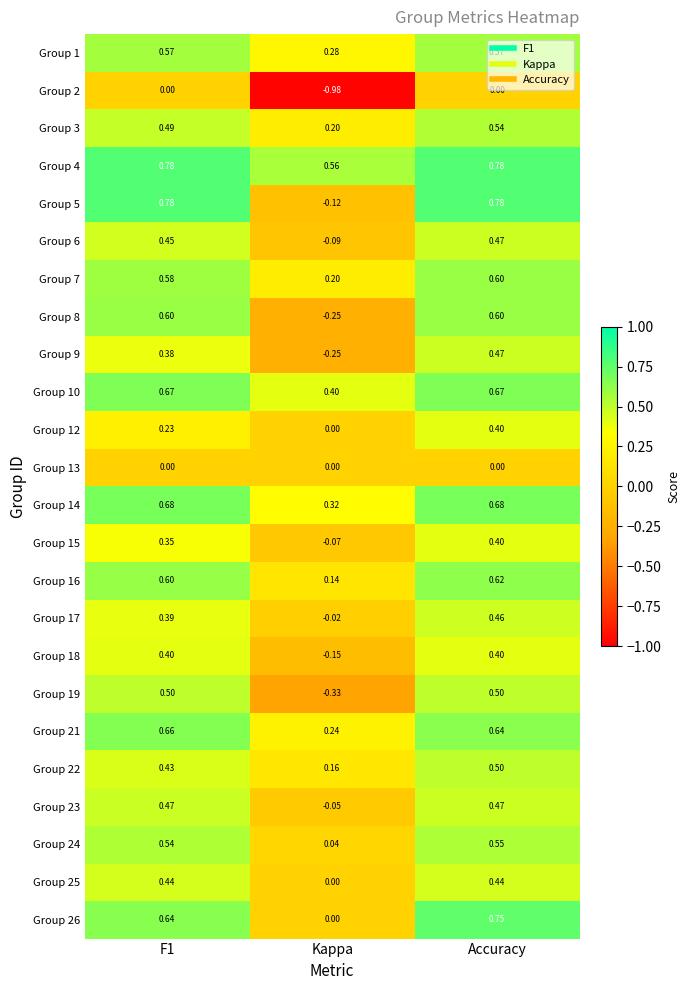

Which series changed the most between Kappa and Accuracy?

Group 2